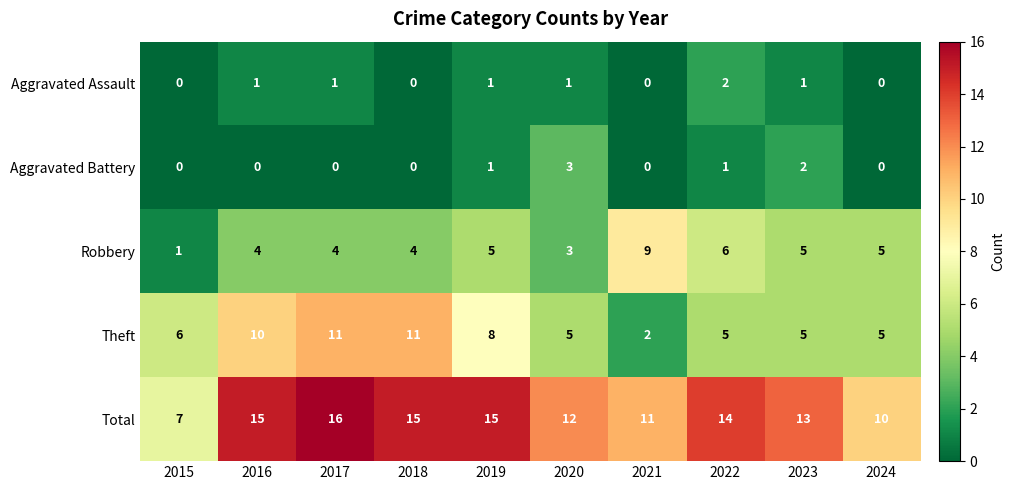

At which label does Total reach its minimum?

2015